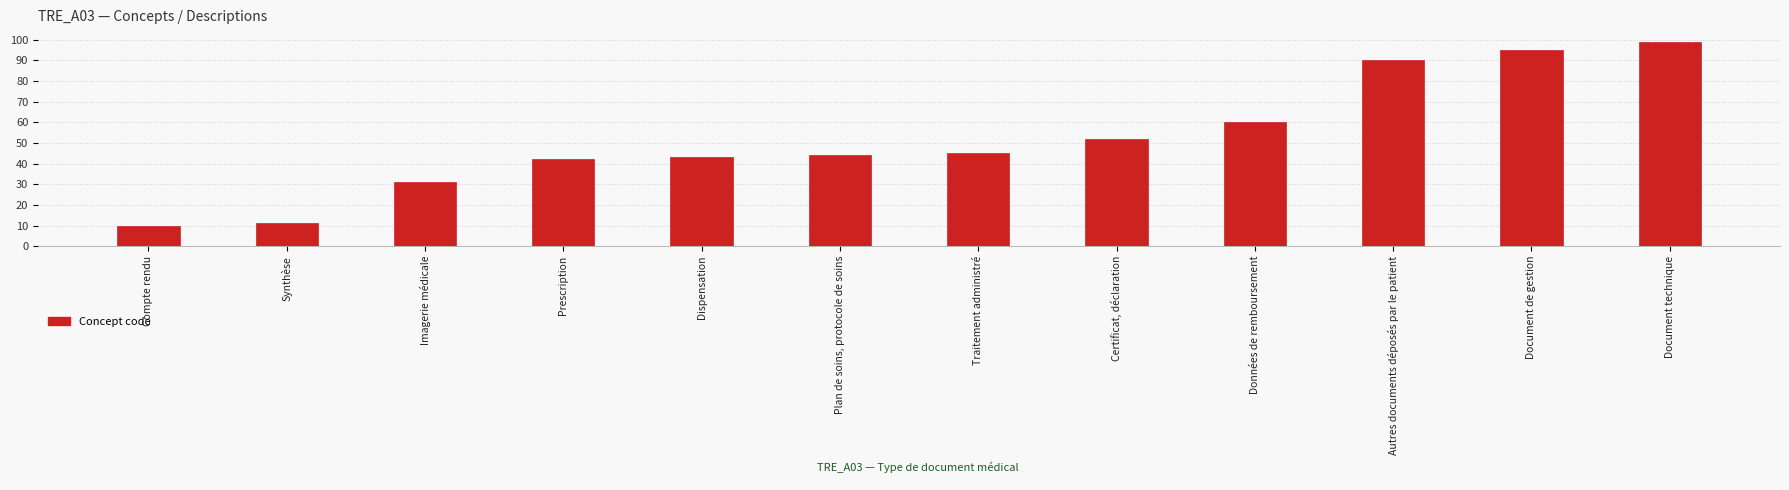

What is the greatest value displayed?

99